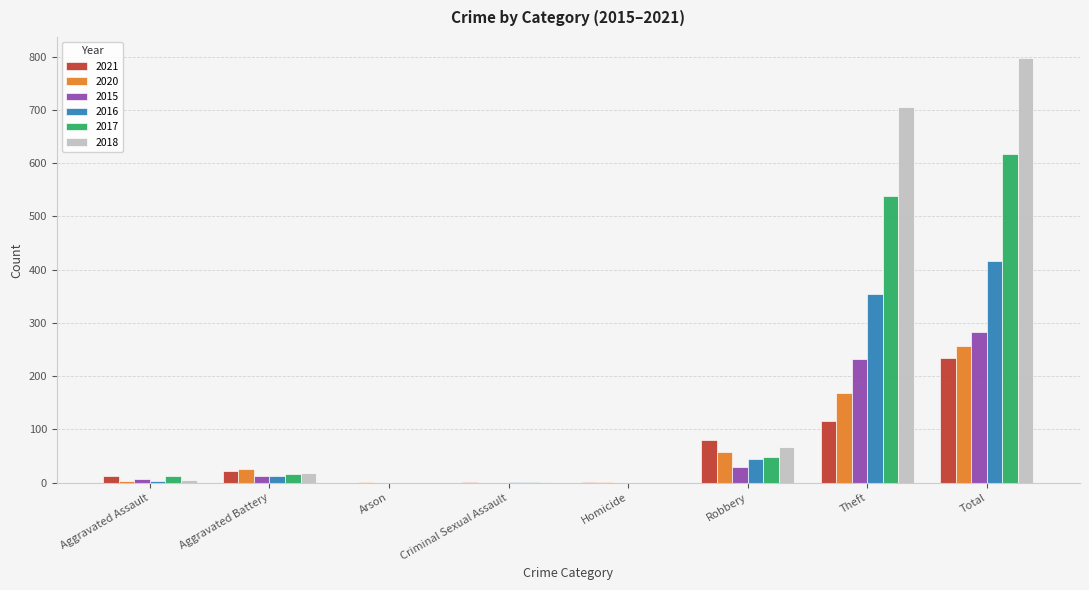

Is the value of 2020 at Theft greater than the value of 2016 at Theft?

No